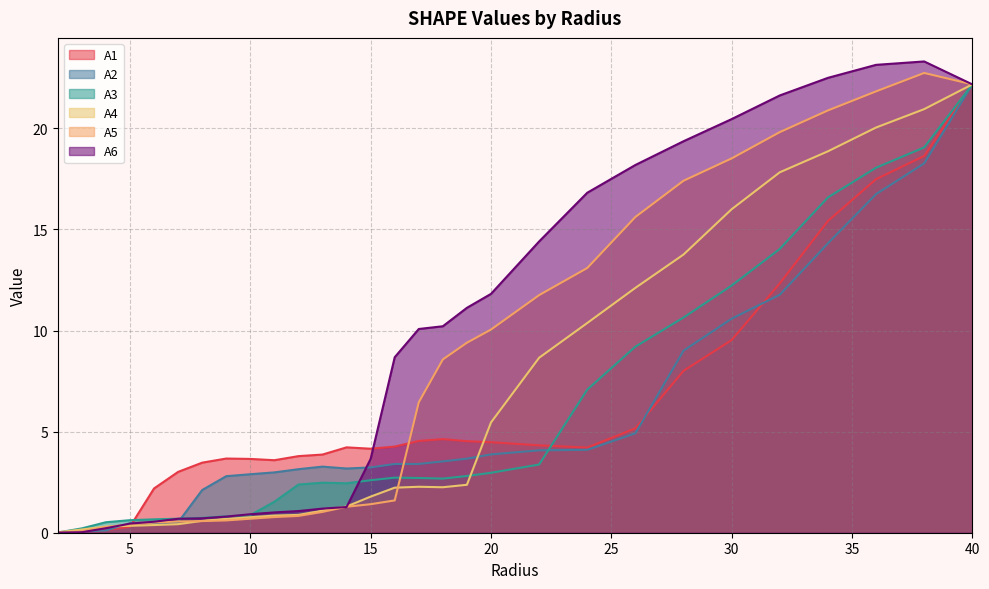

How many times do A6 and A2 cross each other?

5